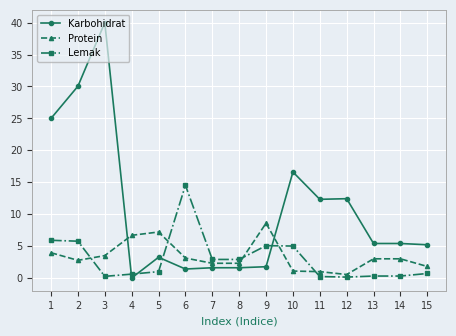

Count the number of categories in the chart.

15